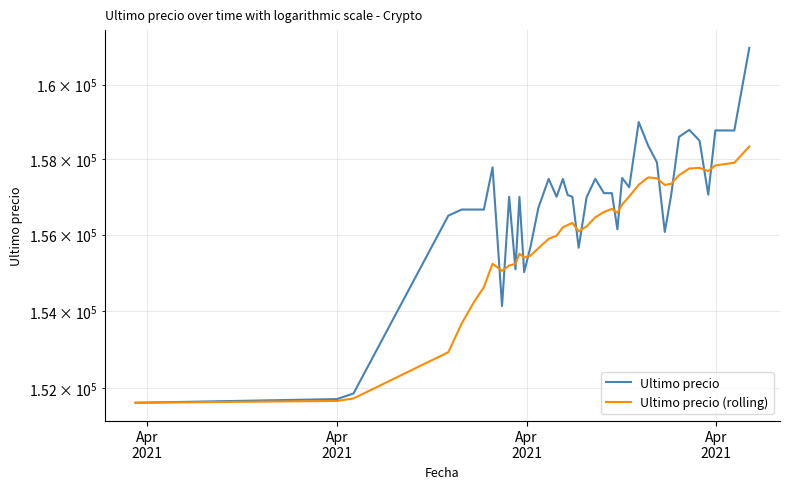

The value of Ultimo precio (rolling) at 31 is 98482. True or false?

False